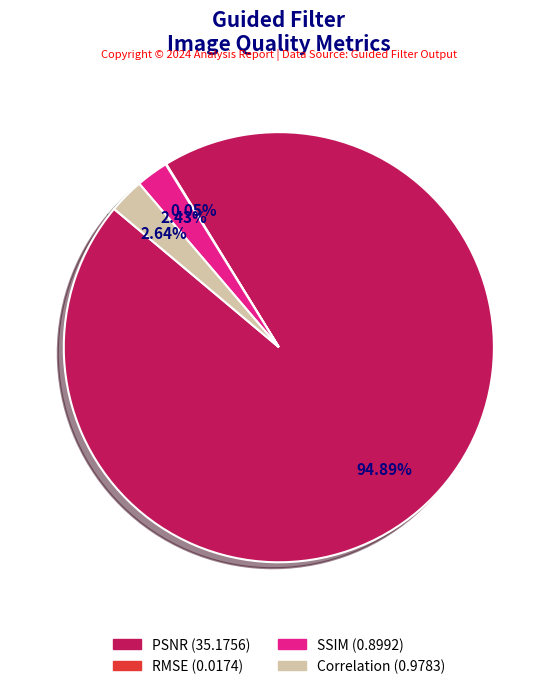

Is there a majority slice in this chart?

Yes